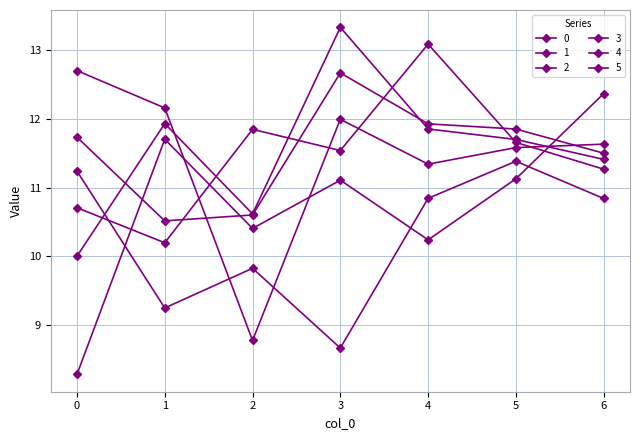

At which label is 3 closest to 11?

2